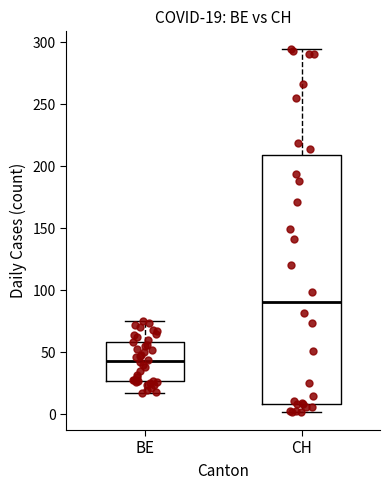

Which box is the tallest, from its lower edge to its upper edge?

CH